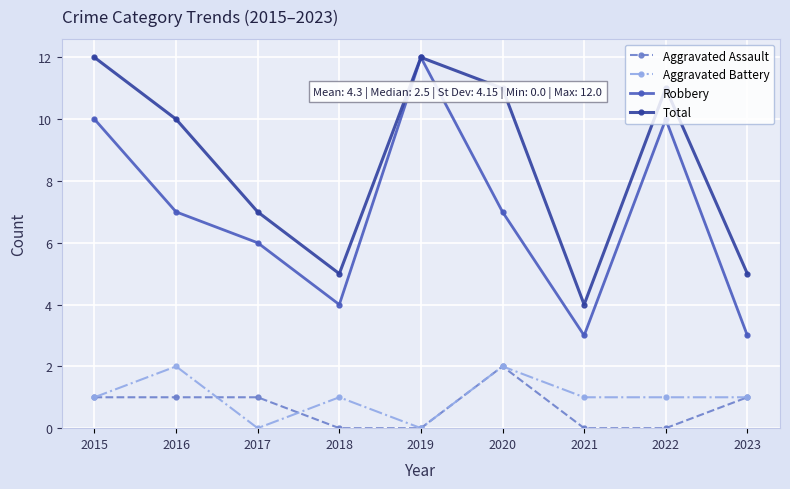

What is the difference between the highest and lowest values at 2020?

9